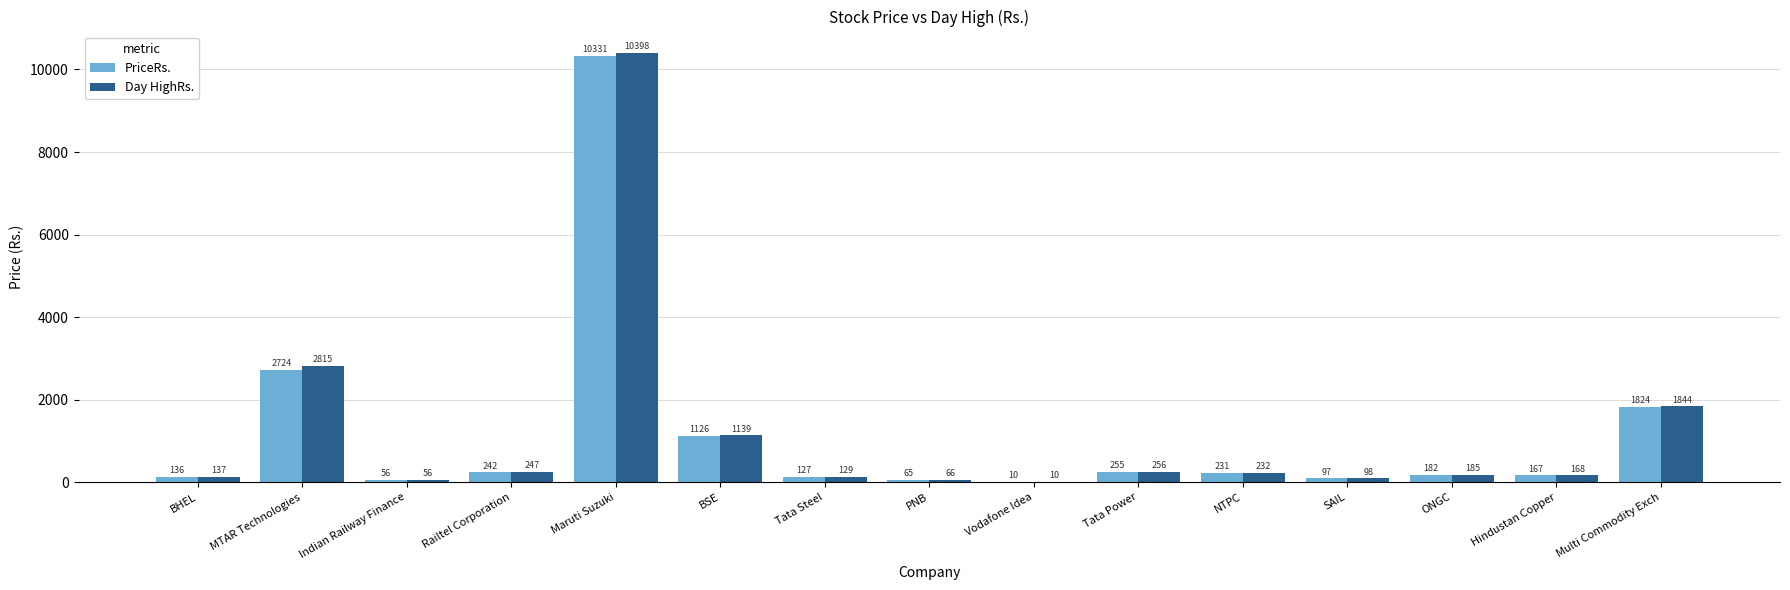

Which label corresponds to the largest value in the chart?

Maruti Suzuki